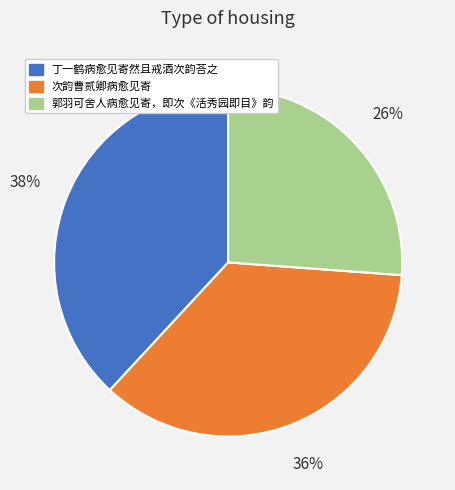

Rank the categories by value from lowest to highest.

郭羽可舍人病愈见寄，即次《活秀园即目》韵, 次韵曹贰卿病愈见寄, 丁一鹤病愈见寄然且戒酒次韵荅之